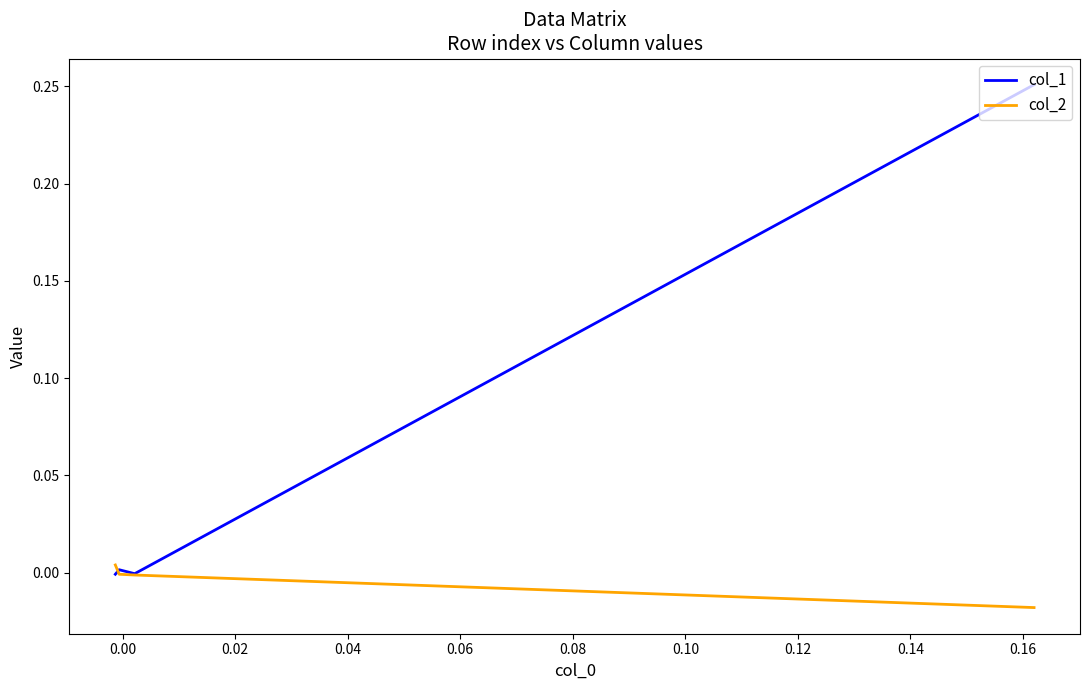

Which series has the widest spread of values?

col_1